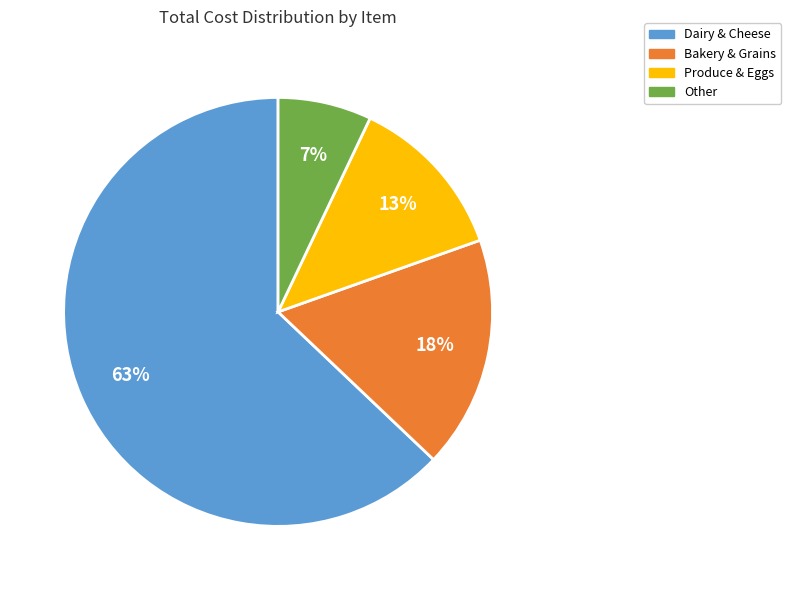

To the nearest percent, what is the average slice percentage?

25%